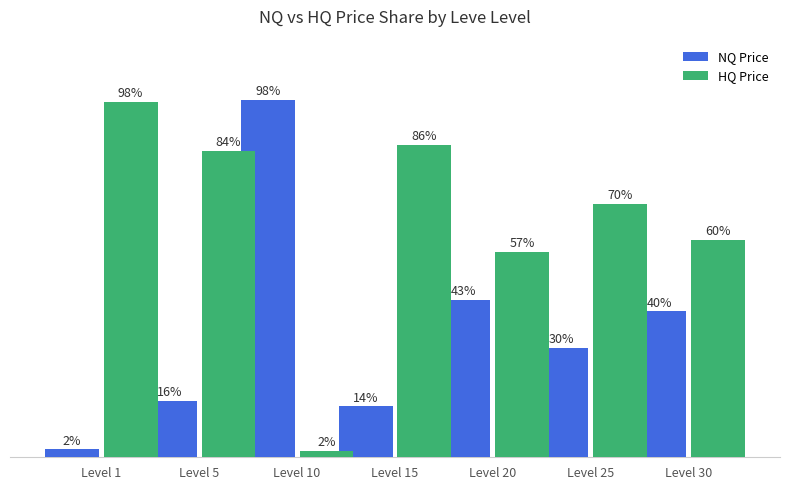

At which label is NQ Price closest to 50?

Level 20